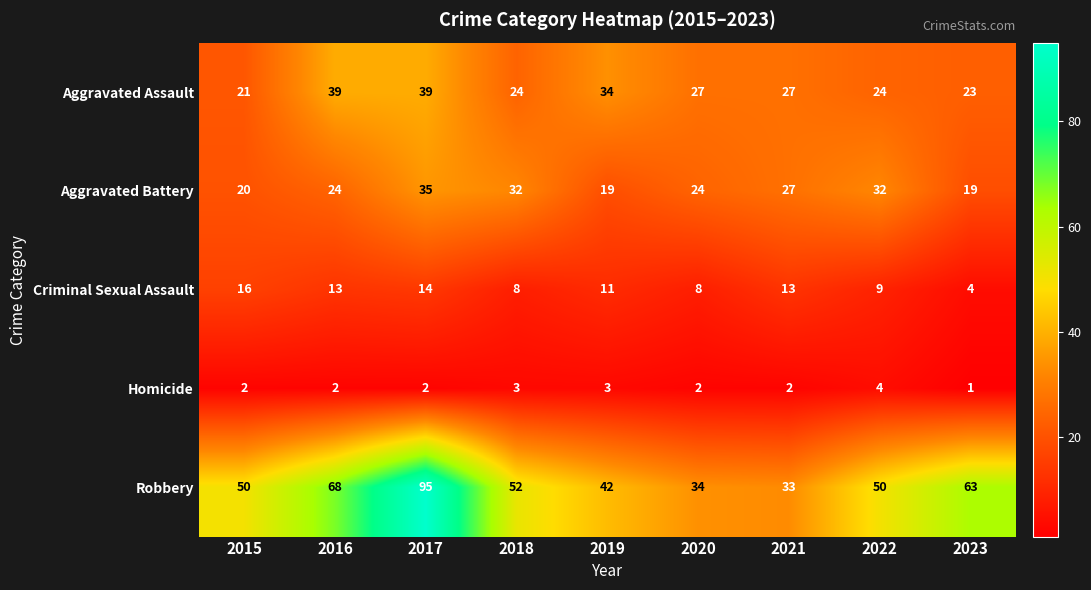

What is the approximate value of Robbery at 2018?

52